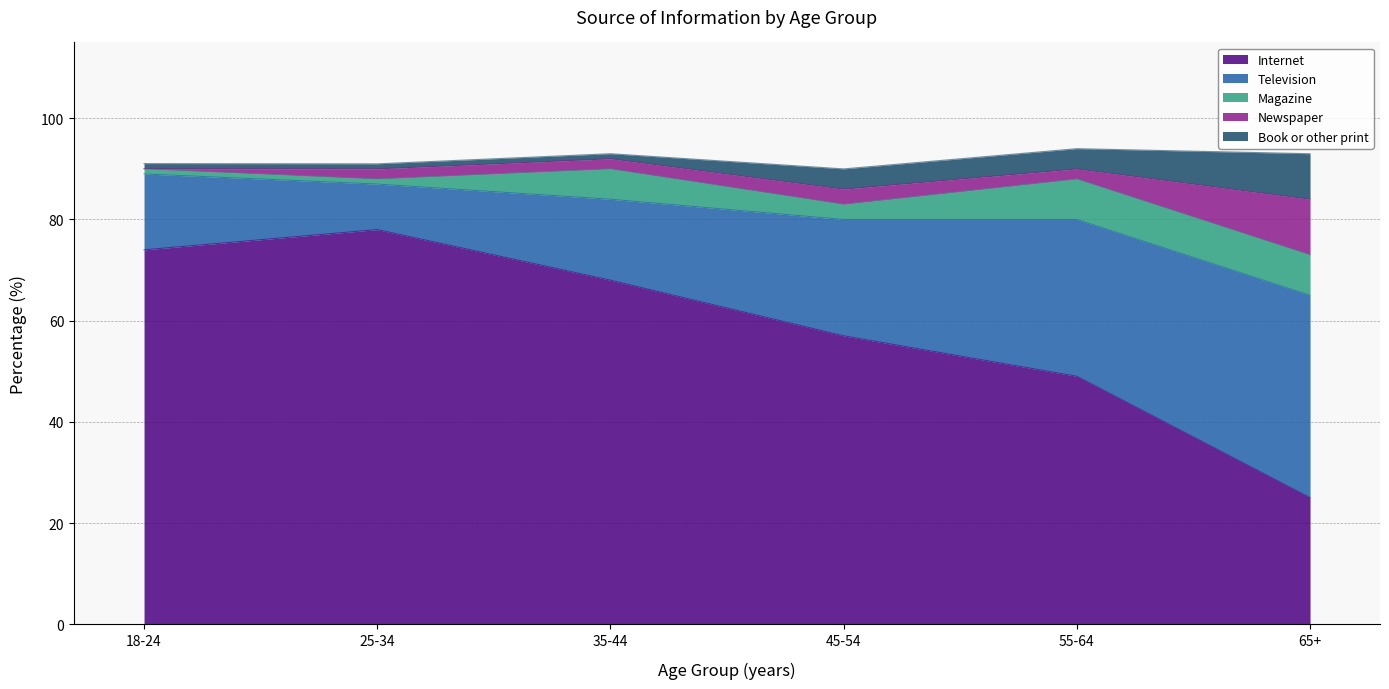

True or false: Book or other print and Magazine intersect in this chart.

True